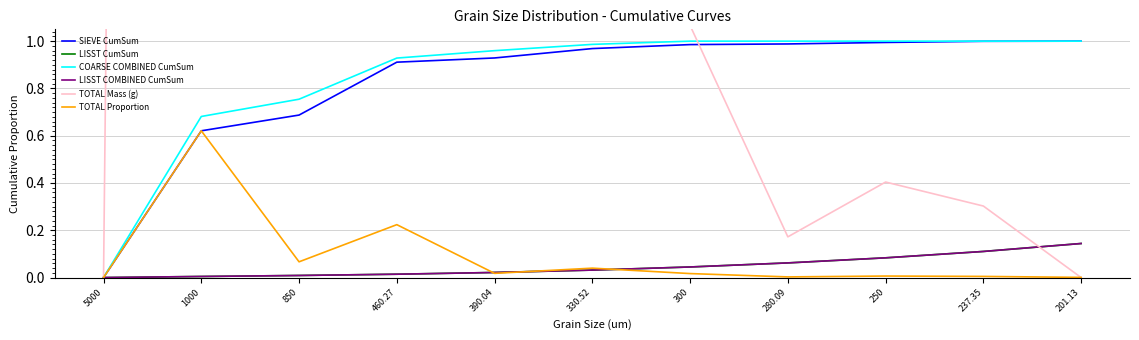

Reading right to left, what are all the values shown in this chart?

SIEVE CumSum: 201.13=1.0	237.35=1.0	250=1.0	280.09=1.0	300=1.0	330.52=1.0	390.04=0.9	460.27=0.9	850=0.7	1000=0.6	5000=0.0
LISST CumSum: 201.13=0.1	237.35=0.1	250=0.1	280.09=0.1	300=0.0	330.52=0.0	390.04=0.0	460.27=0.0	850=0.0	1000=0.0	5000=0.0
COARSE COMBINED CumSum: 201.13=1.0	237.35=1.0	250=1.0	280.09=1.0	300=1.0	330.52=1.0	390.04=1.0	460.27=0.9	850=0.8	1000=0.7	5000=0.0
LISST COMBINED CumSum: 201.13=0.1	237.35=0.1	250=0.1	280.09=0.1	300=0.0	330.52=0.0	390.04=0.0	460.27=0.0	850=0.0	1000=0.0	5000=0.0
TOTAL Mass (g): 201.13=0.0	237.35=0.3	250=0.4	280.09=0.2	300=1.1	330.52=2.5	390.04=1.1	460.27=14.2	850=4.2	1000=39.3	5000=0.0
TOTAL Proportion: 201.13=0.0	237.35=0.0	250=0.0	280.09=0.0	300=0.0	330.52=0.0	390.04=0.0	460.27=0.2	850=0.1	1000=0.6	5000=0.0